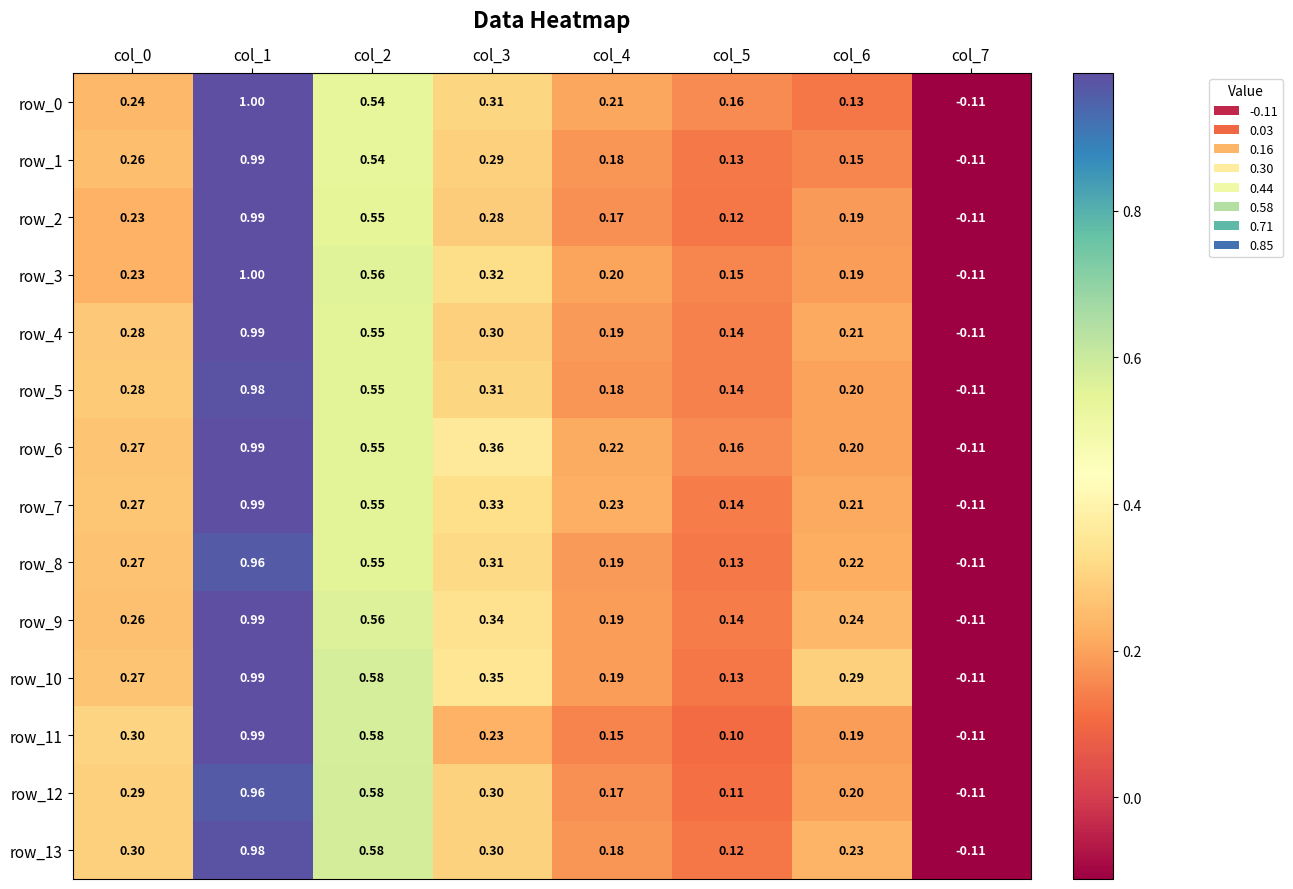

What is the difference between the highest and lowest values at col_6?

0.2